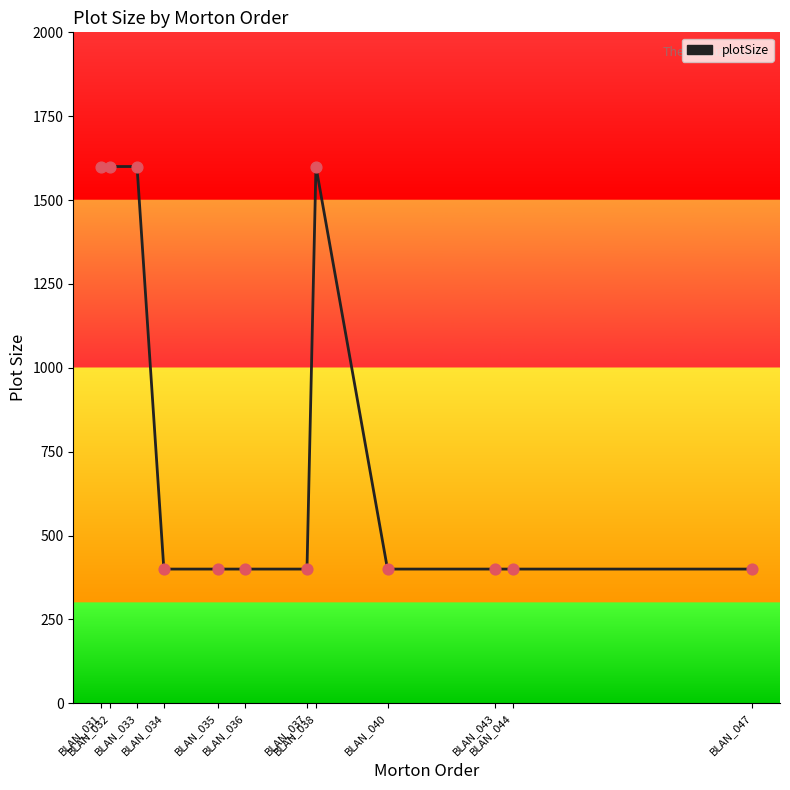

What is the difference between the maximum and minimum values?

1200